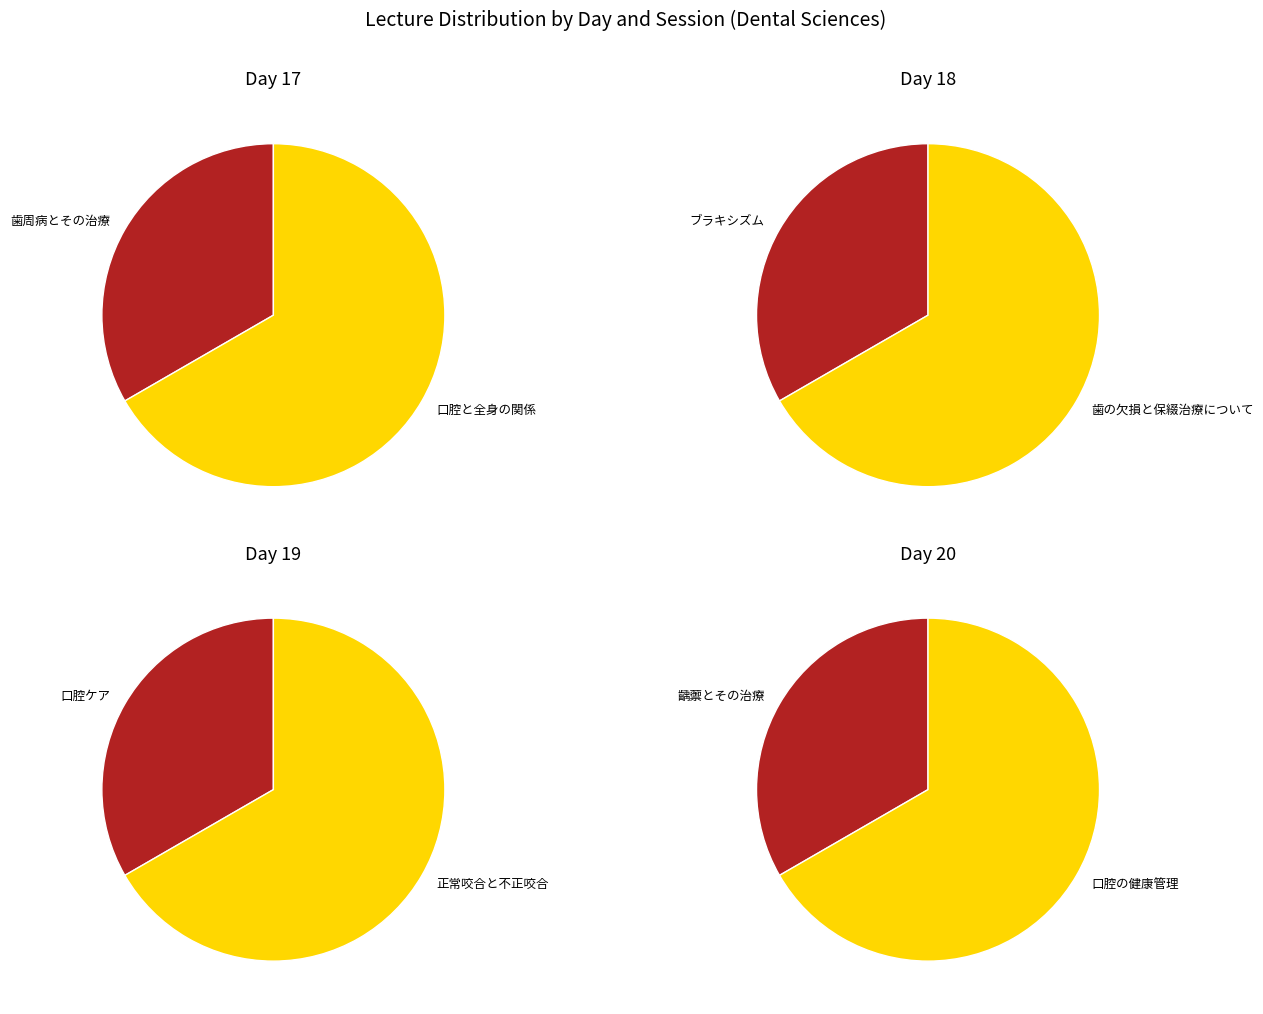

To the nearest percent, what is the difference between the largest and smallest slice percentages?

33%